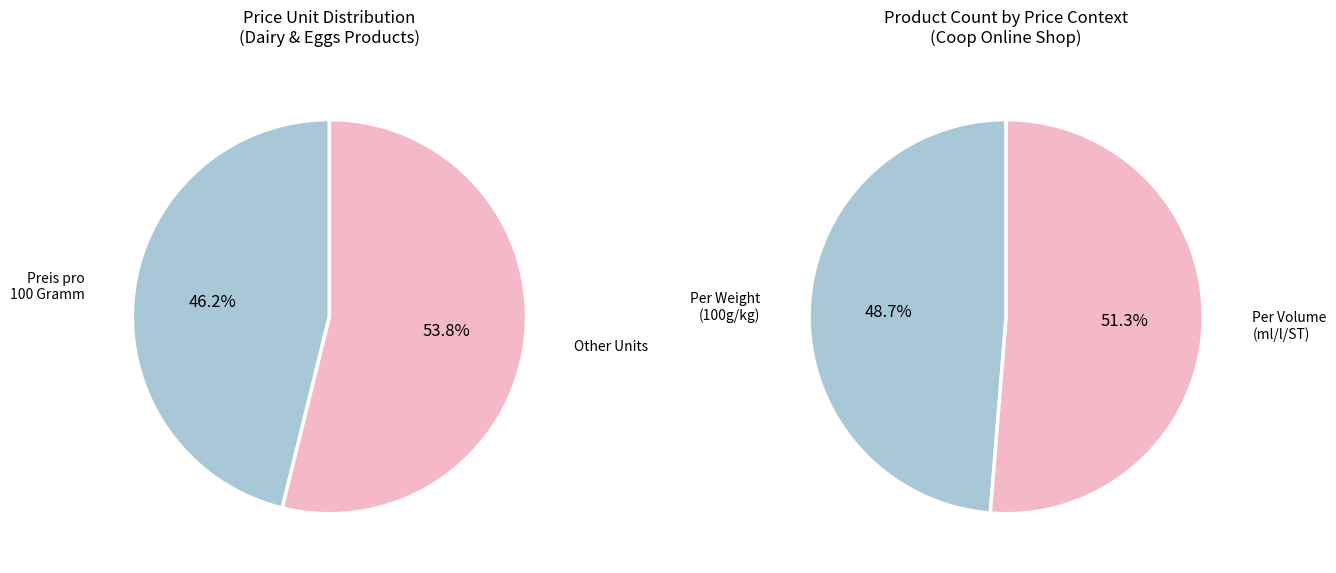

To the nearest percent, what portion does Preis pro 100 Gramm represent?

46%